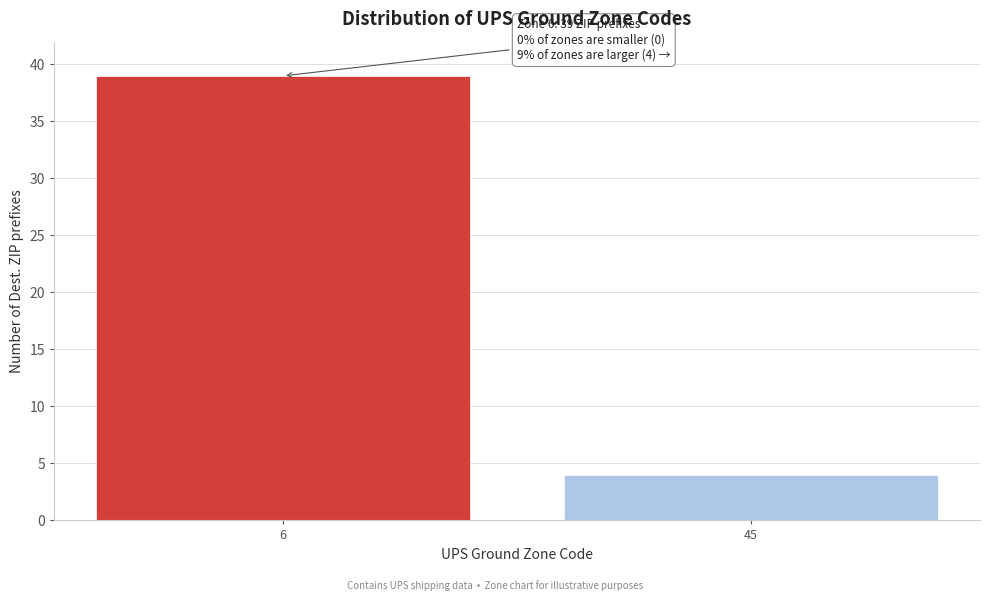

Reading left to right, list all the values displayed in this chart.

39	4